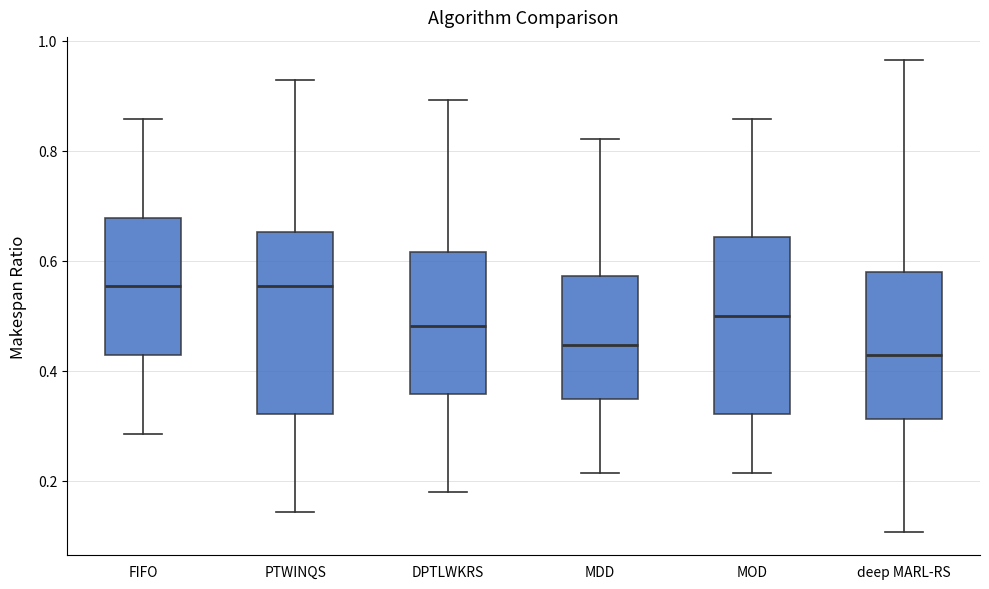

Reading left to right, transcribe this box plot: for each box, give where its median line is, the range the box spans, and where its two whiskers end, as read against the y-axis. The values are not printed on the chart, so give them approximately, as read against the axis.

FIFO: median 0.56, box 0.42 to 0.68, whiskers 0.28 to 0.86
PTWINQS: median 0.56, box 0.32 to 0.66, whiskers 0.14 to 0.92
DPTLWKRS: median 0.48, box 0.36 to 0.62, whiskers 0.18 to 0.90
MDD: median 0.44, box 0.34 to 0.58, whiskers 0.22 to 0.82
MOD: median 0.50, box 0.32 to 0.64, whiskers 0.22 to 0.86
deep MARL-RS: median 0.42, box 0.32 to 0.58, whiskers 0.10 to 0.96